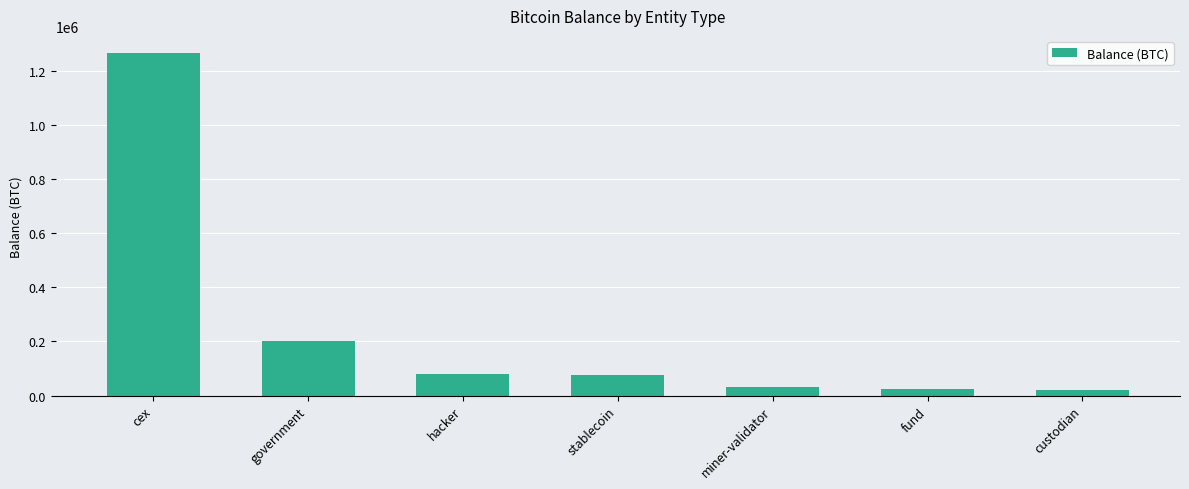

Where does the data first go above 77446?

cex